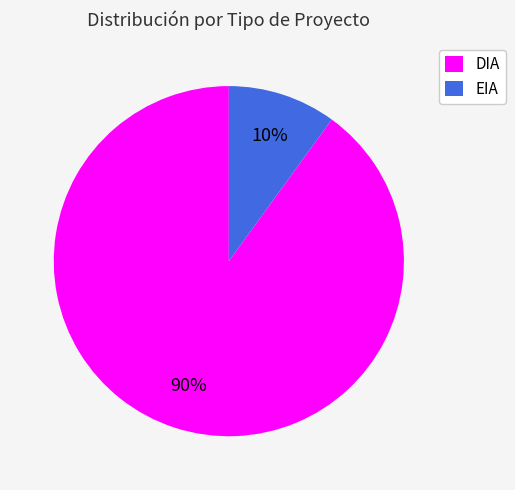

To the nearest percent, what is the difference between the EIA and DIA slice percentages?

80%